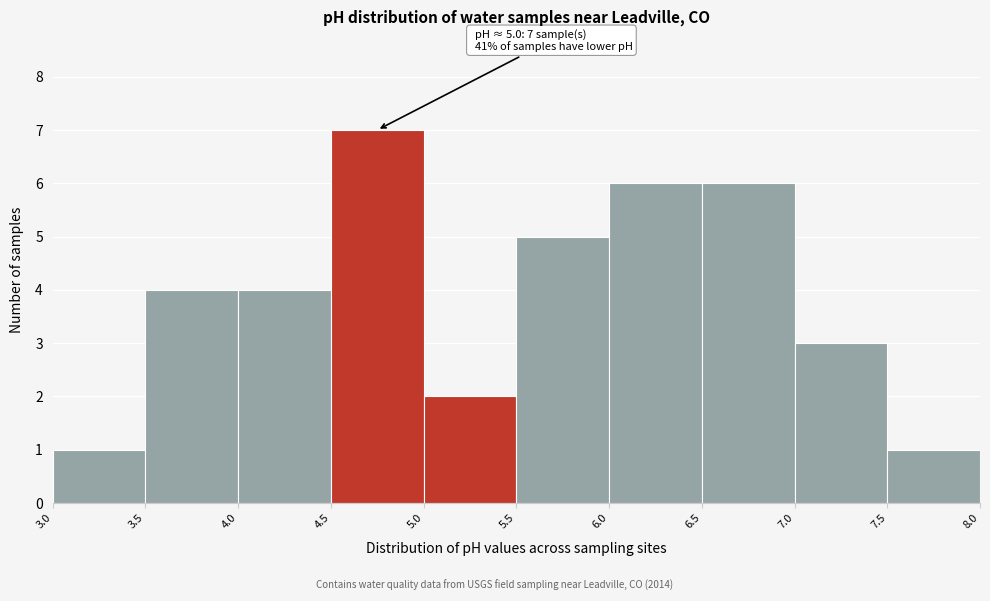

Which range on the x-axis has the tallest bar?

4.5 to 5.0